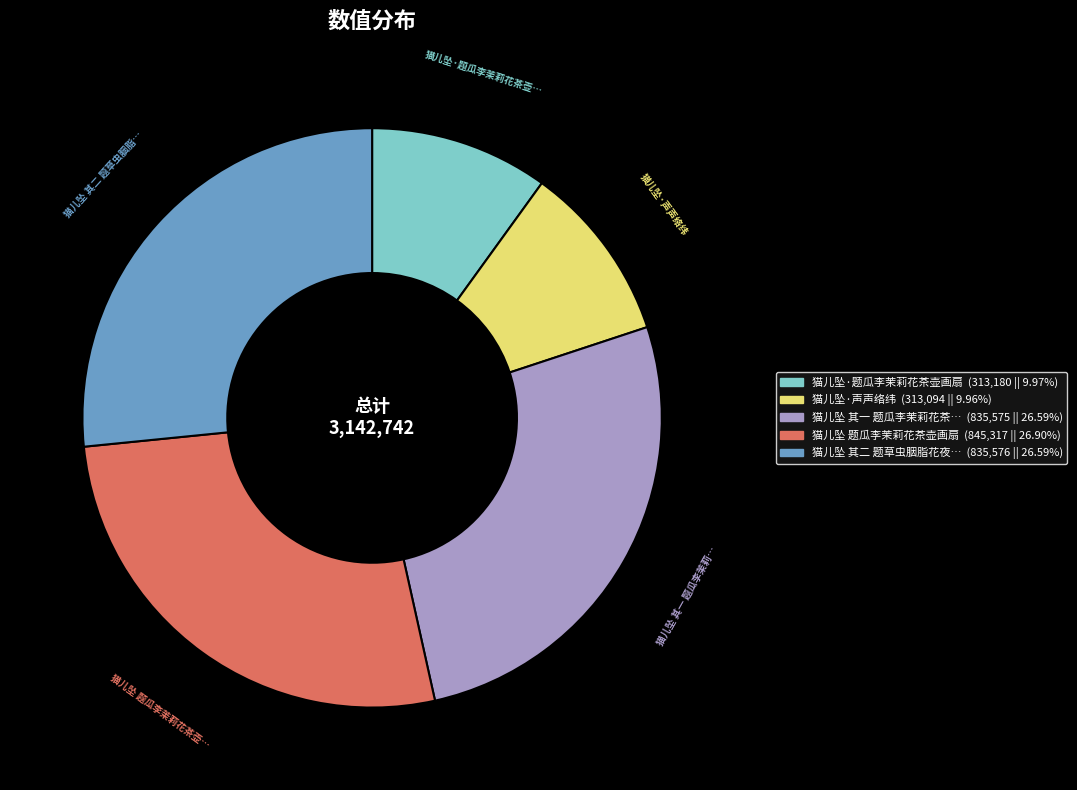

Is there any slice that represents more than half of the pie?

No